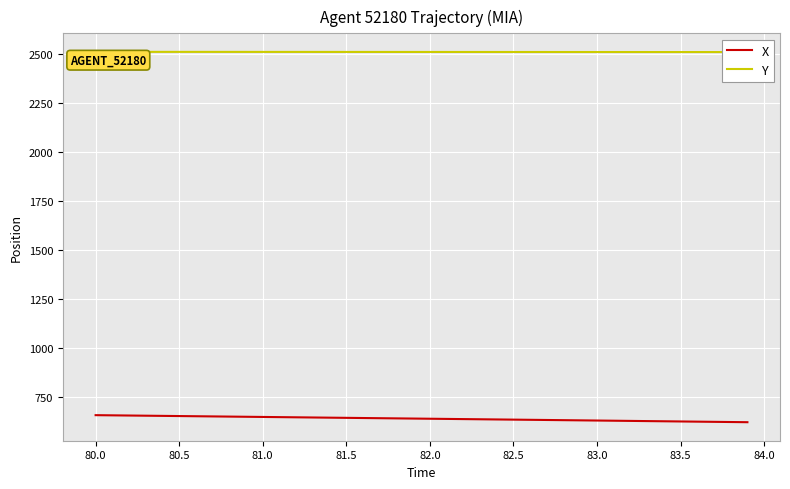

What is the lowest value of the X series?

622.9